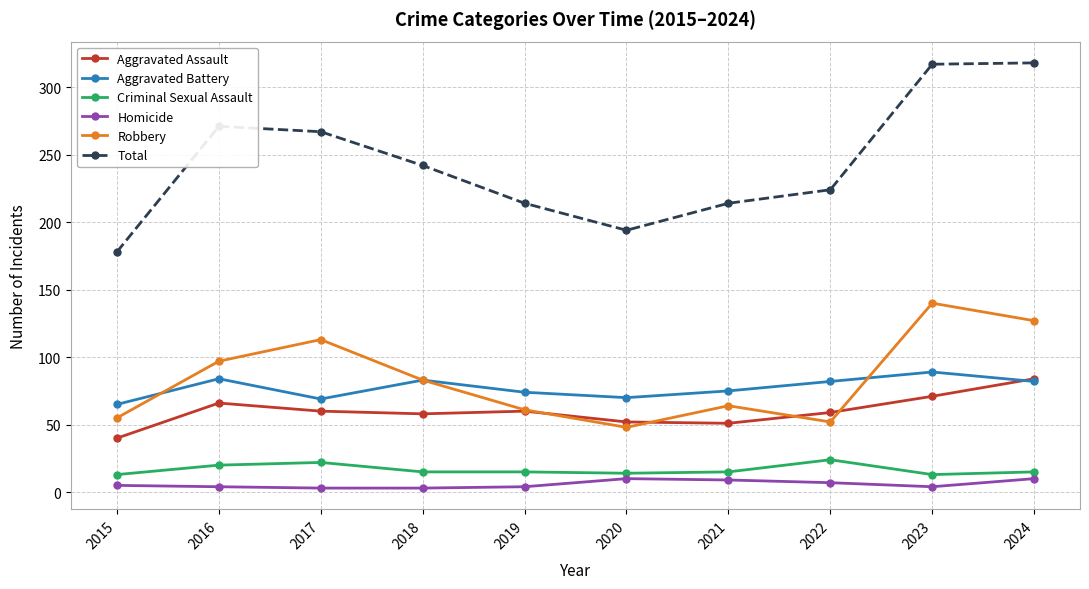

Which series has the largest total across all categories?

Total